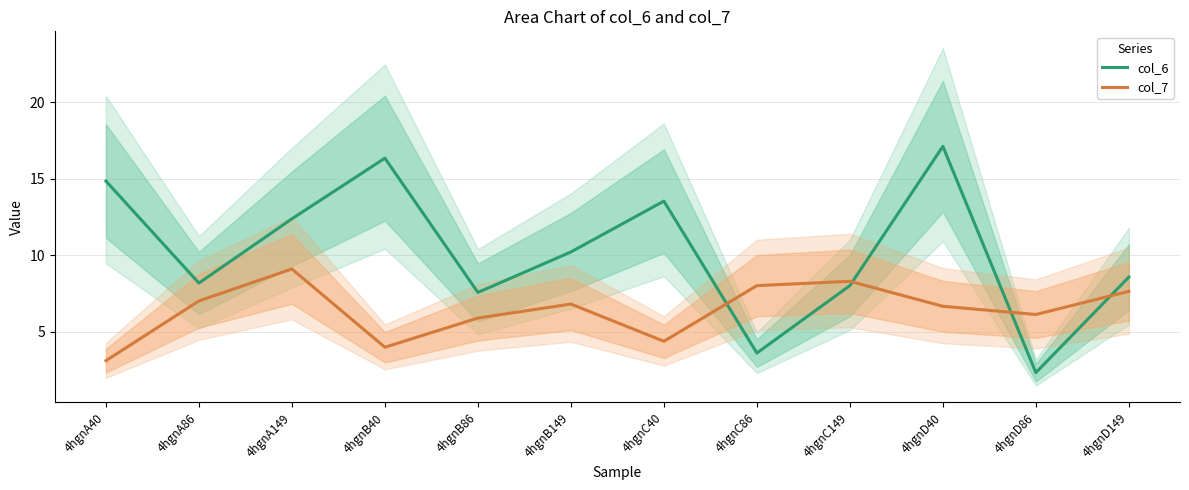

Reading right to left, transcribe all the data shown in this chart.

col_6: 4hgnD149=8.6	4hgnD86=2.3	4hgnD40=17.1	4hgnC149=8.0	4hgnC86=3.6	4hgnC40=13.5	4hgnB149=10.2	4hgnB86=7.6	4hgnB40=16.3	4hgnA149=12.4	4hgnA86=8.2	4hgnA40=14.8
col_7: 4hgnD149=7.6	4hgnD86=6.1	4hgnD40=6.7	4hgnC149=8.3	4hgnC86=8.0	4hgnC40=4.4	4hgnB149=6.8	4hgnB86=5.9	4hgnB40=4.0	4hgnA149=9.1	4hgnA86=7.0	4hgnA40=3.1